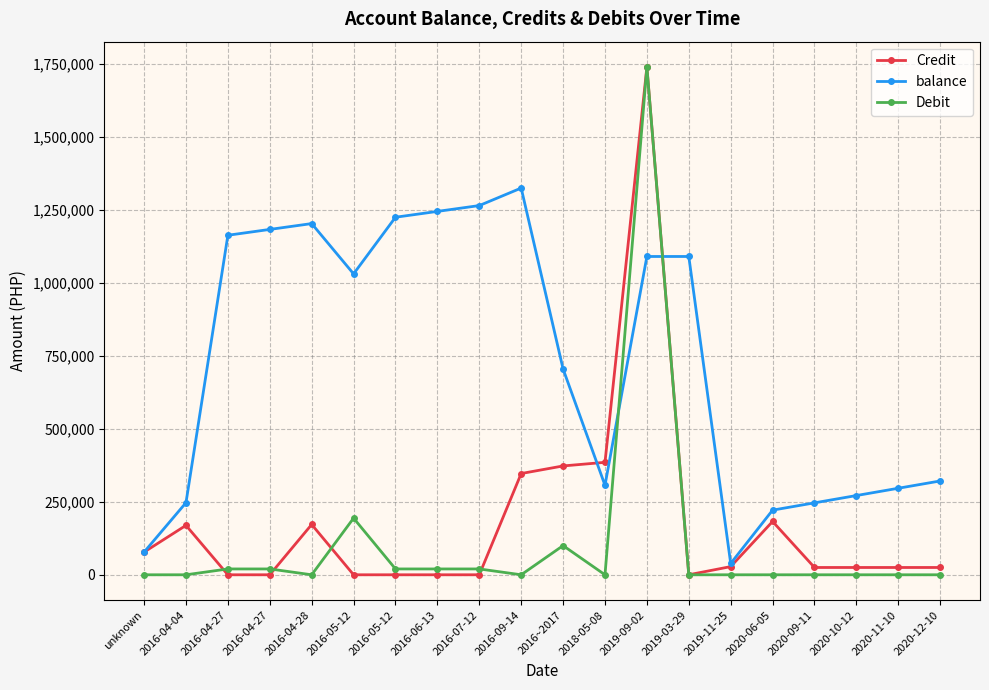

How many times do Debit and Credit cross each other?

4